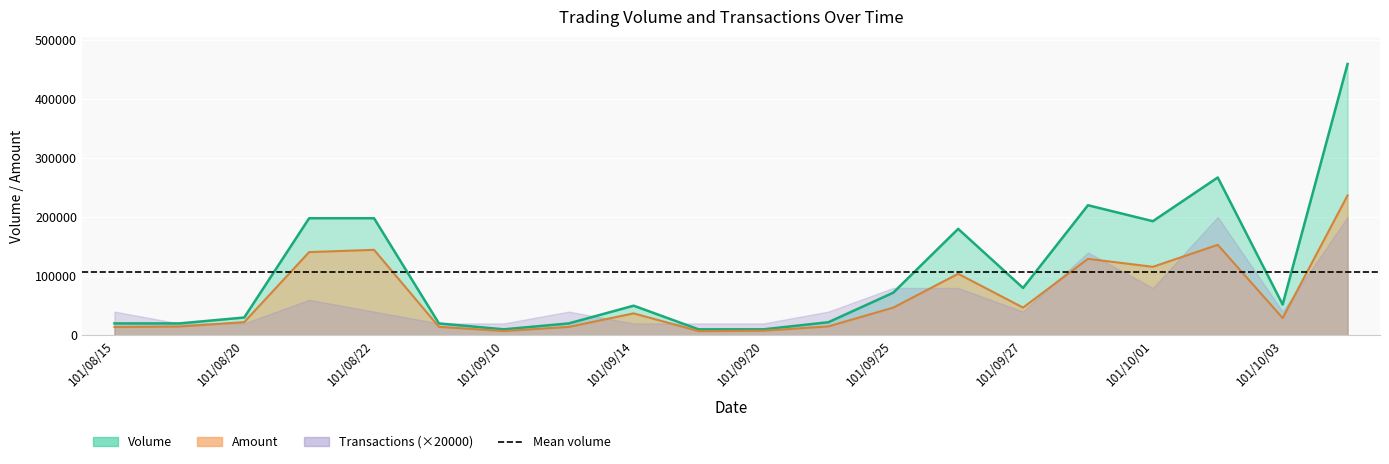

At which category is the sum across all series the highest?

101/10/04